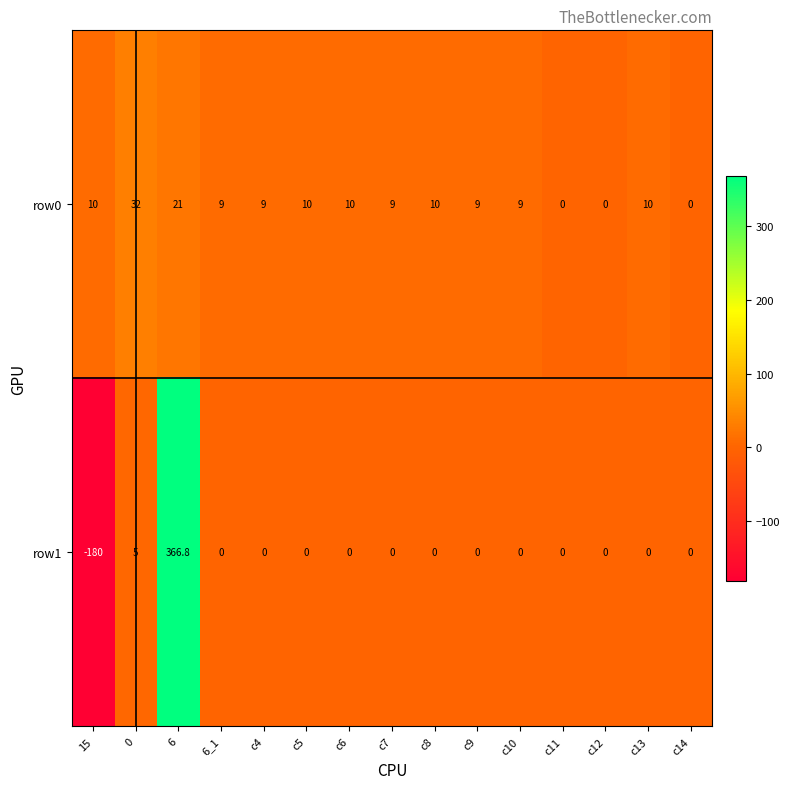

How many values in row1 are below zero?

1